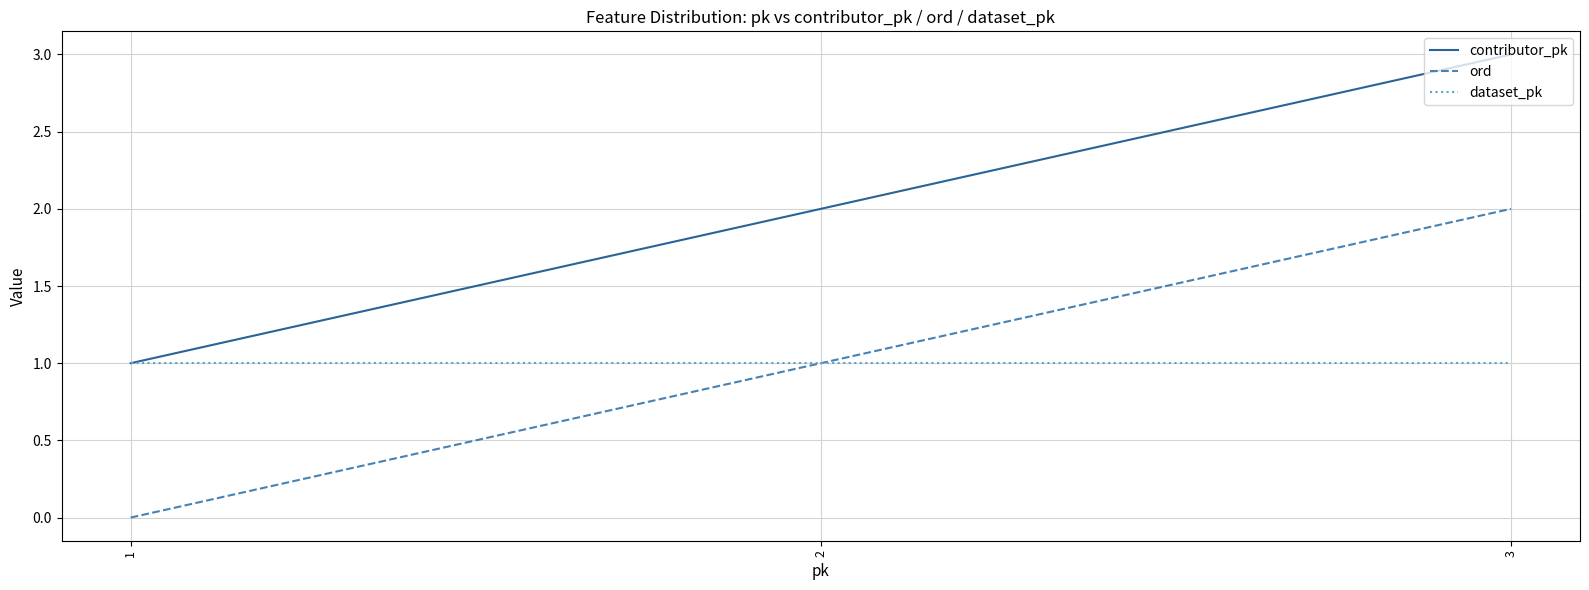

Is the value of contributor_pk at 3 greater than the value of dataset_pk at 1?

Yes